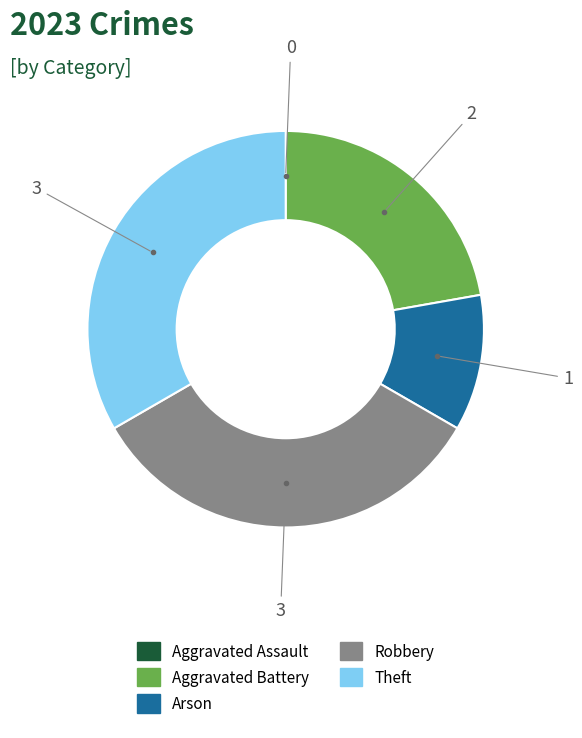

Do Aggravated Battery and Robbery together represent more than half of the pie?

Yes